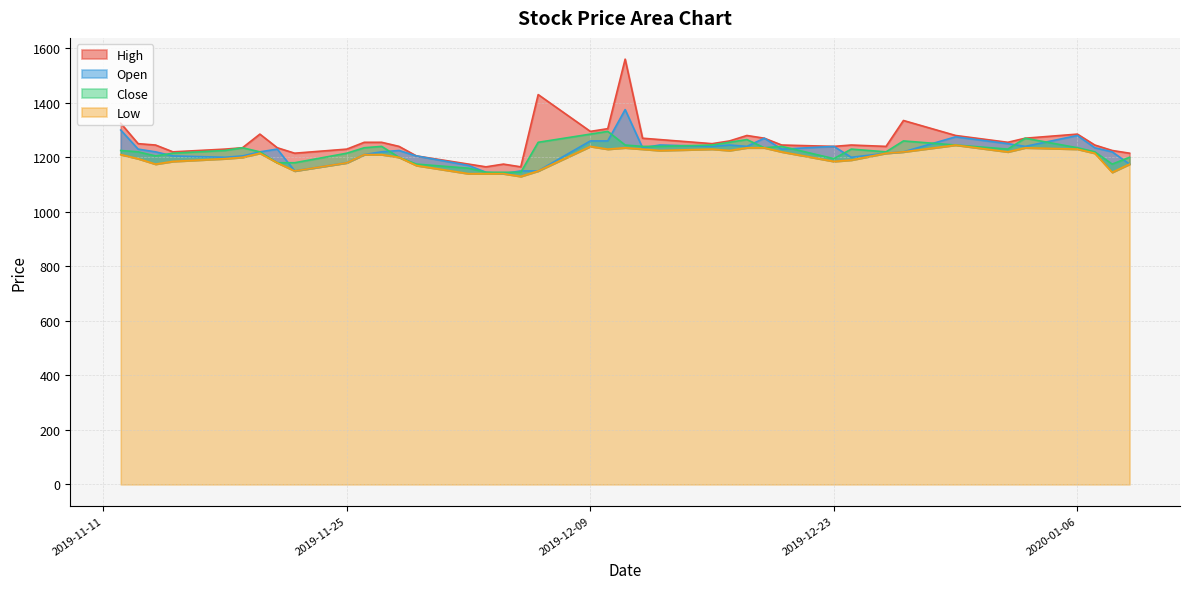

What is the greatest value displayed?

1560